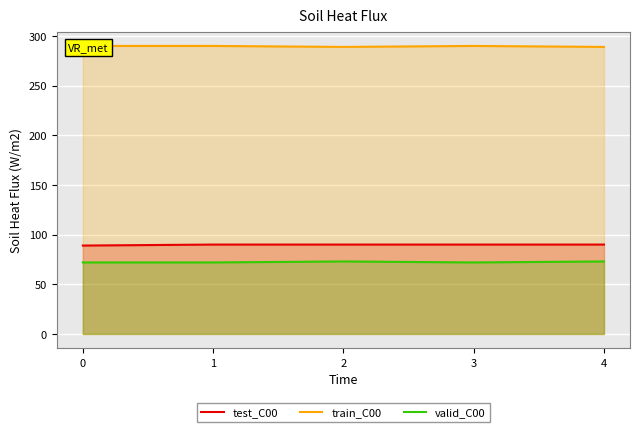

True or false: valid_C00 has a value of 72 at 0.

True